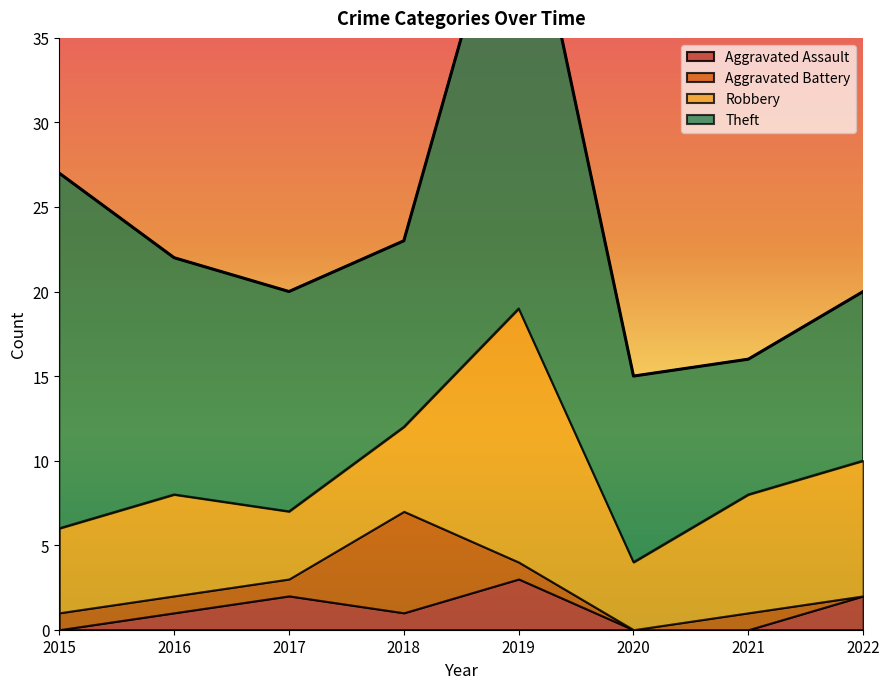

Reading left to right, transcribe all the data shown in this chart.

Aggravated Assault: 2015=0	2016=1	2017=2	2018=1	2019=3	2020=0	2021=0	2022=2
Aggravated Battery: 2015=1	2016=1	2017=1	2018=6	2019=1	2020=0	2021=1	2022=0
Robbery: 2015=5	2016=6	2017=4	2018=5	2019=15	2020=4	2021=7	2022=8
Theft: 2015=21	2016=14	2017=13	2018=11	2019=28	2020=11	2021=8	2022=10